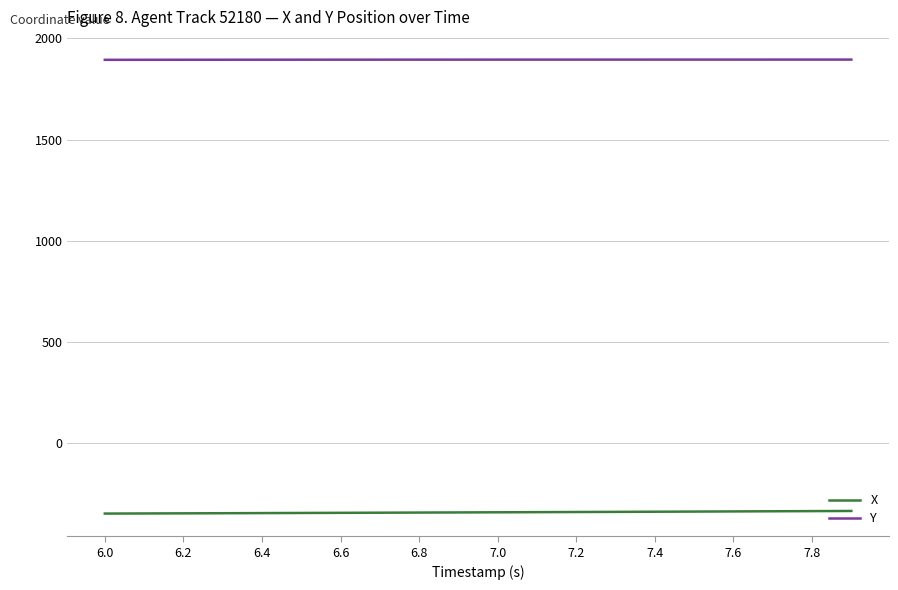

What is the minimum value for X?

-346.9